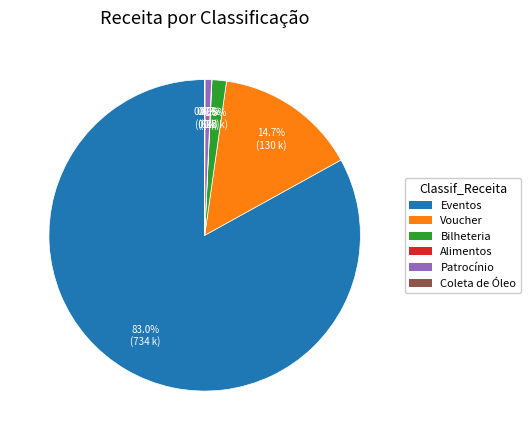

Do Voucher and Patrocínio together represent more than half of the pie?

No